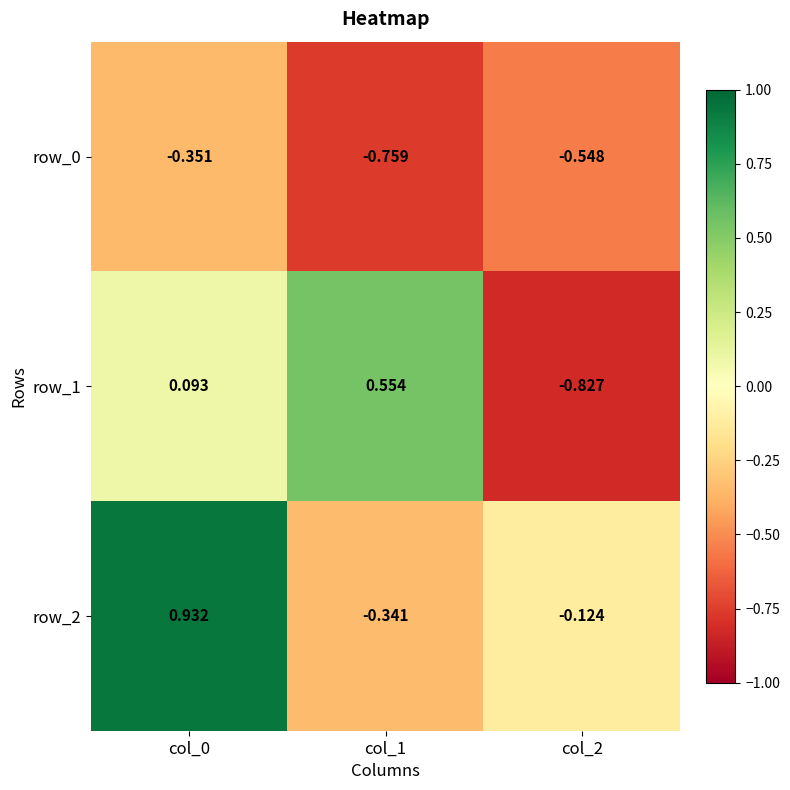

How many positive values does the row_2 series have?

1